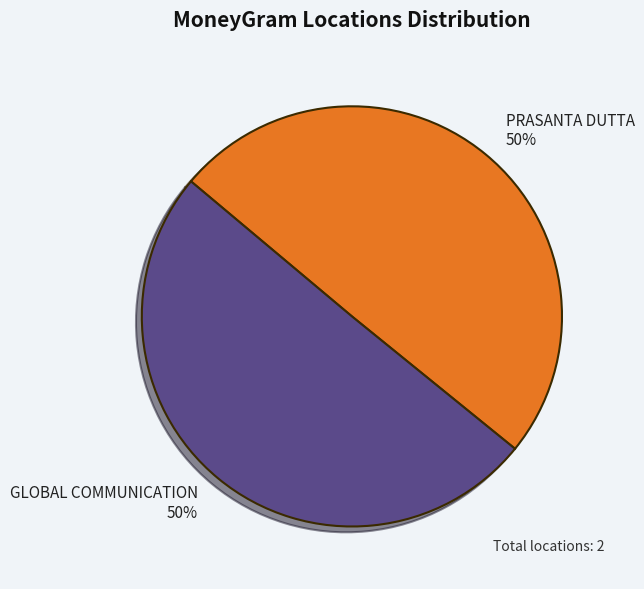

What percentage is the GLOBAL COMMUNICATION slice, to the nearest percent?

50%